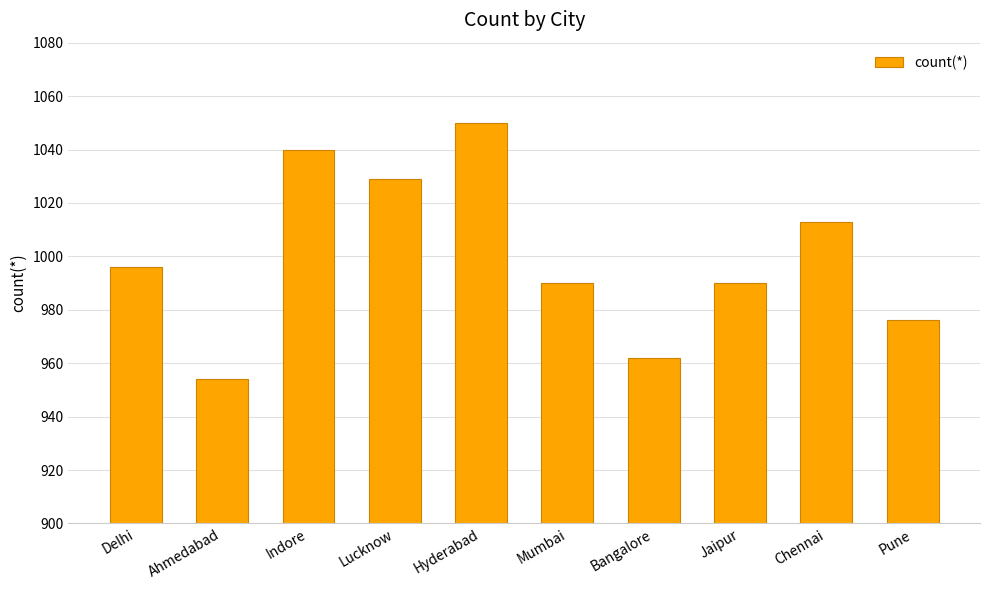

What is the approximate value at Pune, to the nearest 5?

975